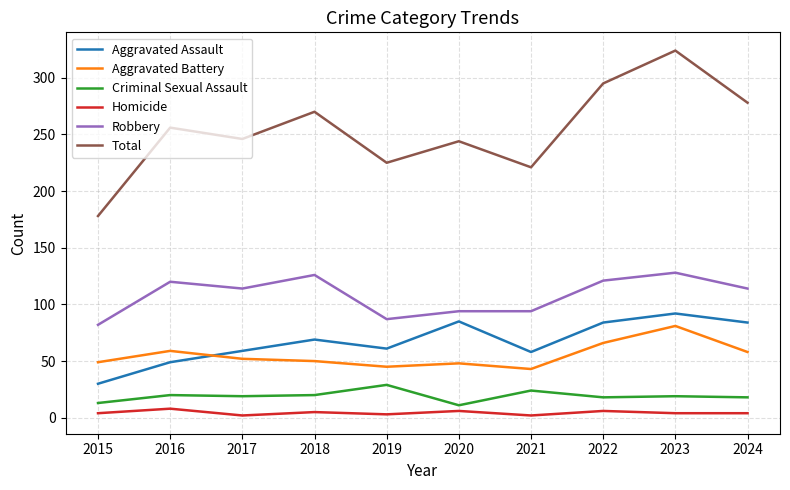

True or false: Robbery and Criminal Sexual Assault cross at least once.

False